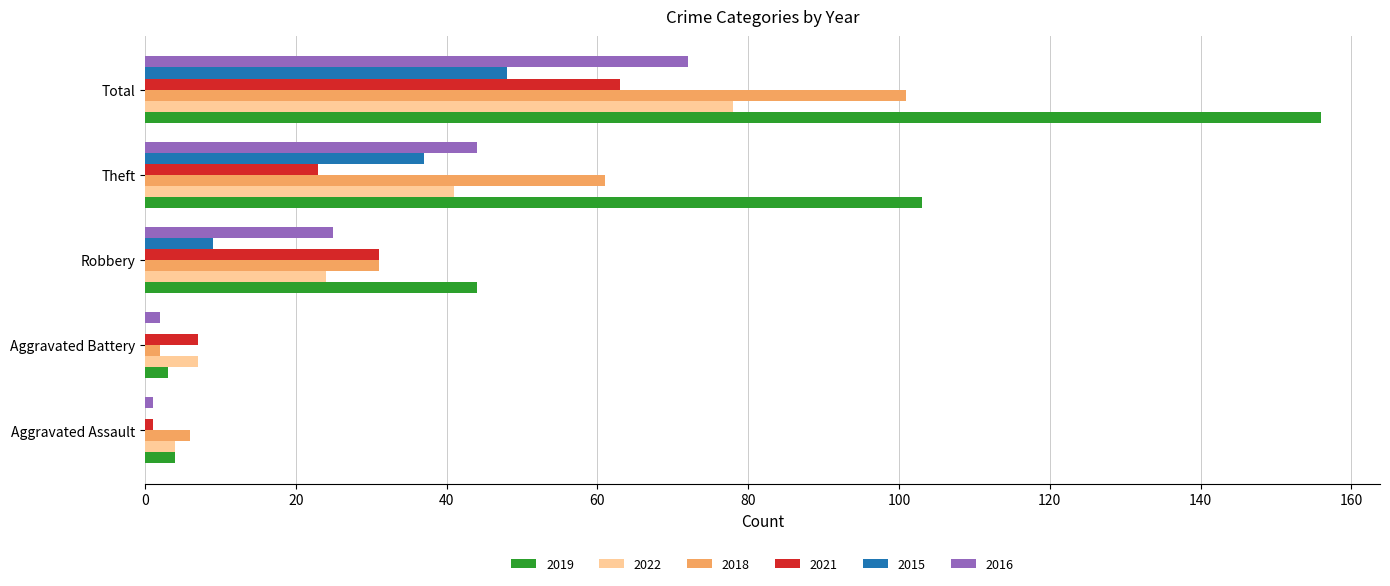

What is the spread (max minus min) of values at Robbery?

35